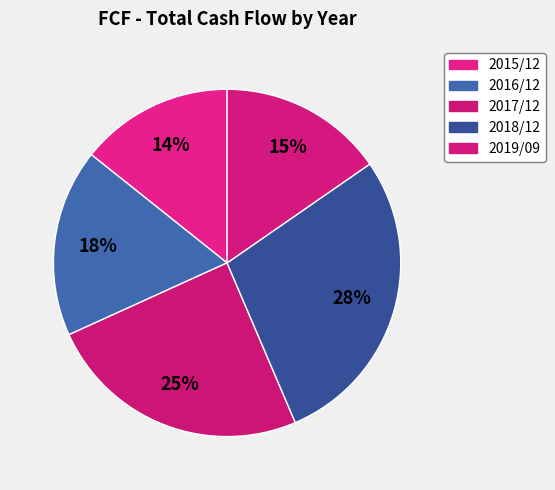

True or false: 2018/12 accounts for 28% of the total.

True